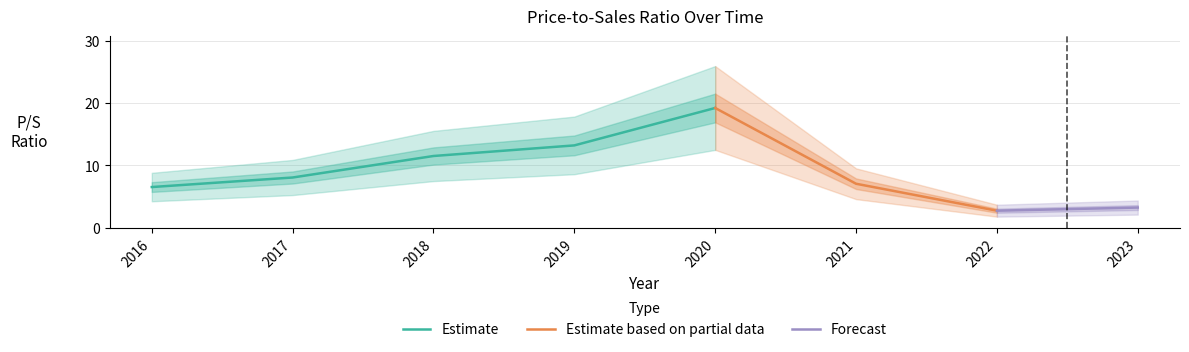

What is the ratio of the value at 2022 to the value at 2023?

0.8